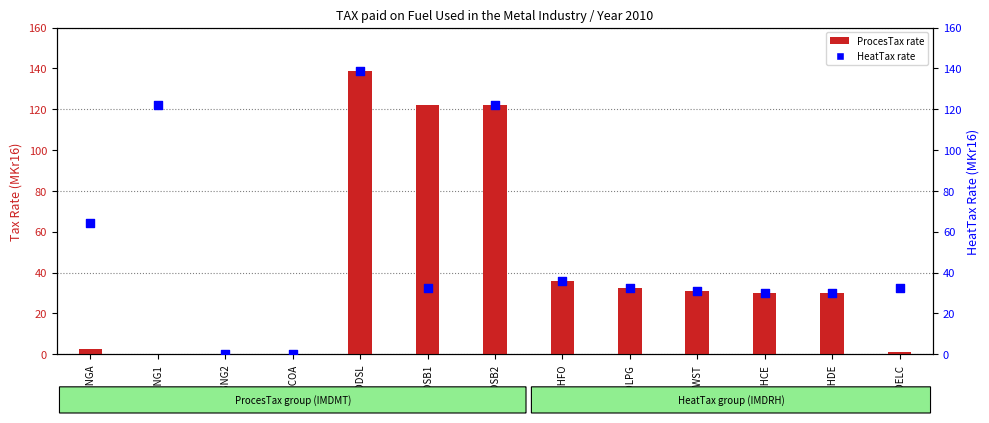

Is the value of ProcesTax rate at INDSNG2 greater than the value of HeatTax rate at INDDSB1?

No